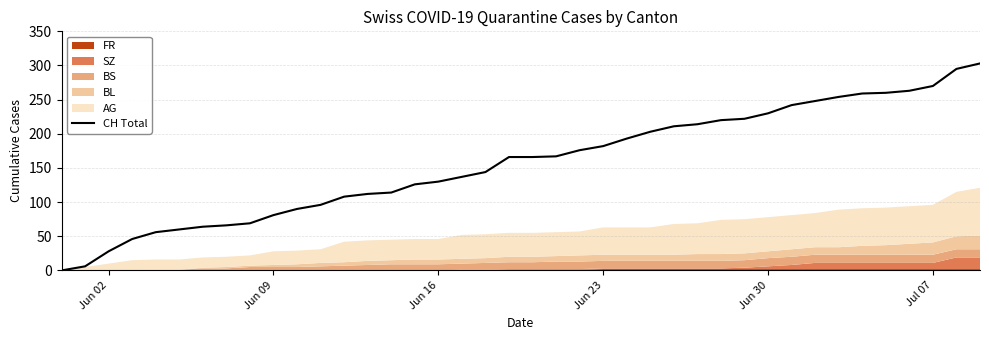

The CH Total series shows 270 at Jul 07. True or false?

True